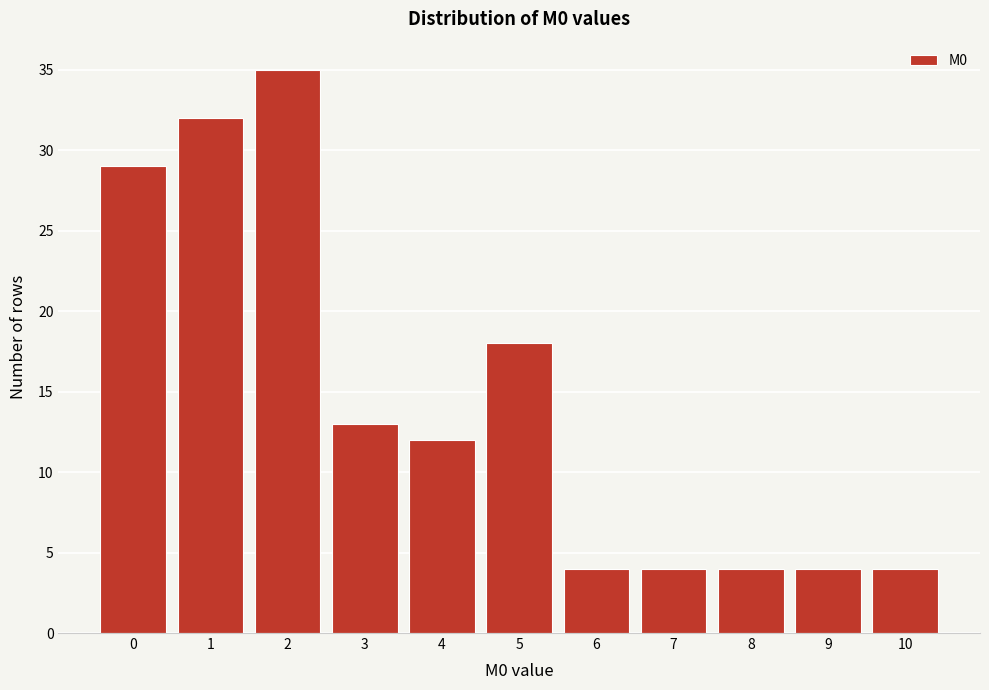

Reading right to left, what are all the values shown in this chart?

10=4	9=4	8=4	7=4	6=4	5=18	4=12	3=13	2=35	1=32	0=29